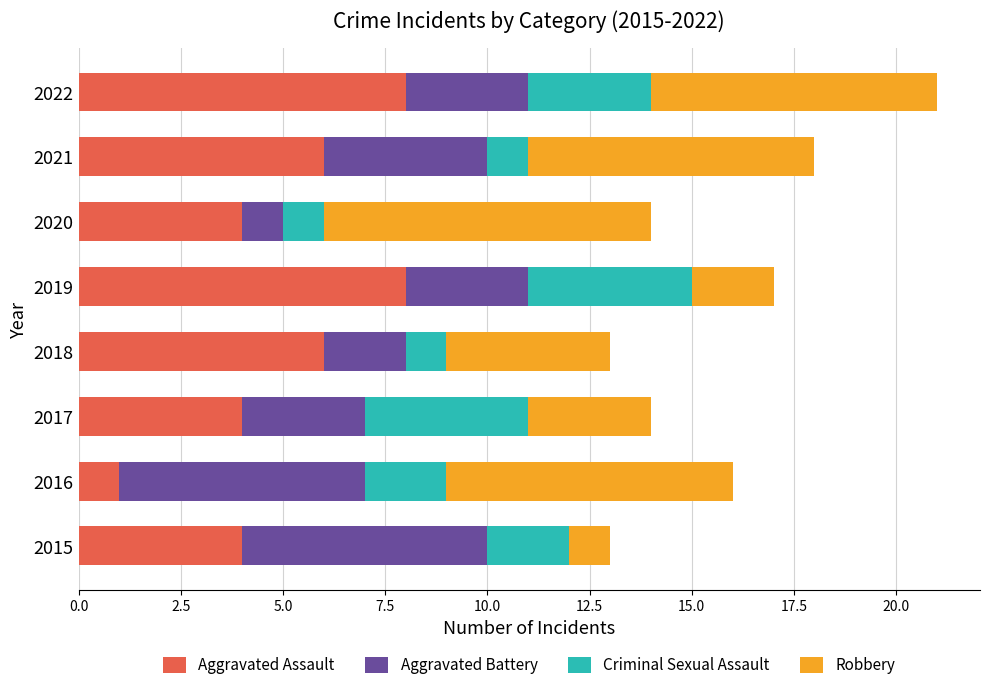

True or false: Aggravated Assault has a value of 2 at 2016.

False